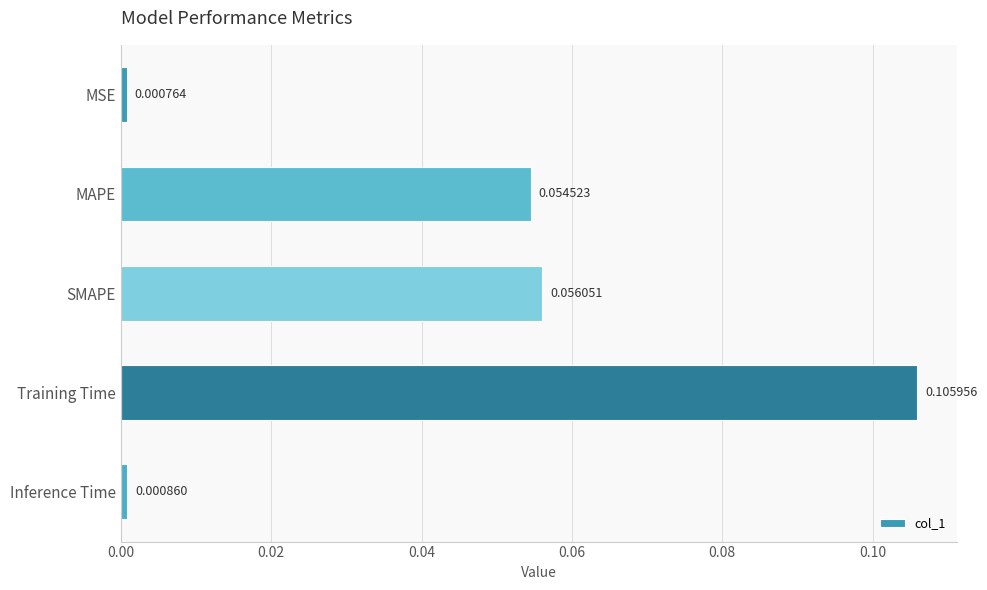

At which category does the chart reach its peak across all series?

Training Time